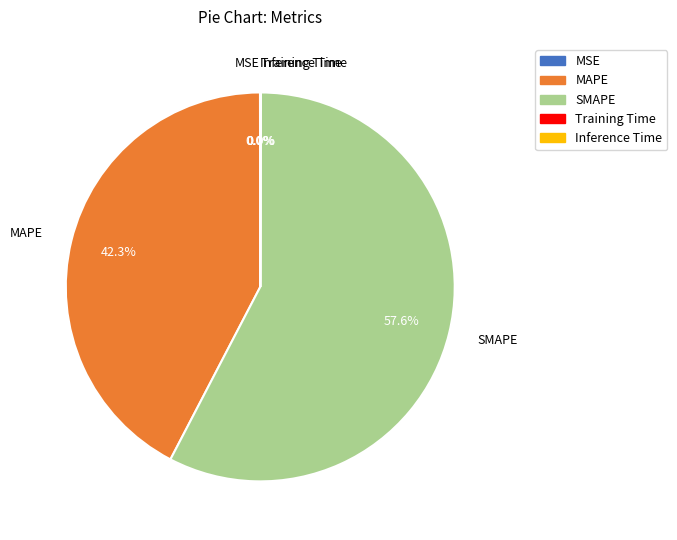

What is the majority slice?

SMAPE